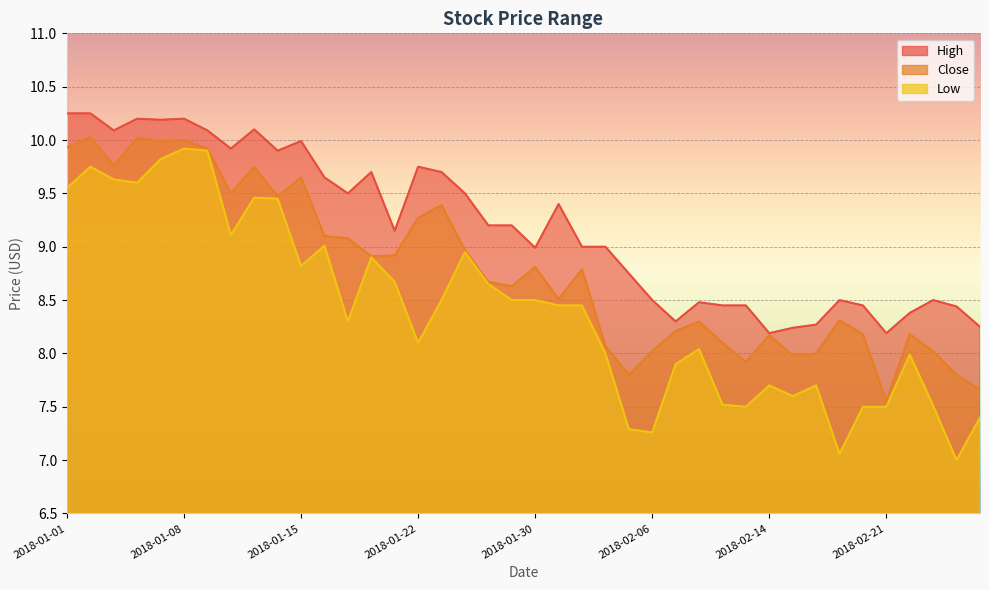

What is the label of the 37th point from the right?

2018-01-04